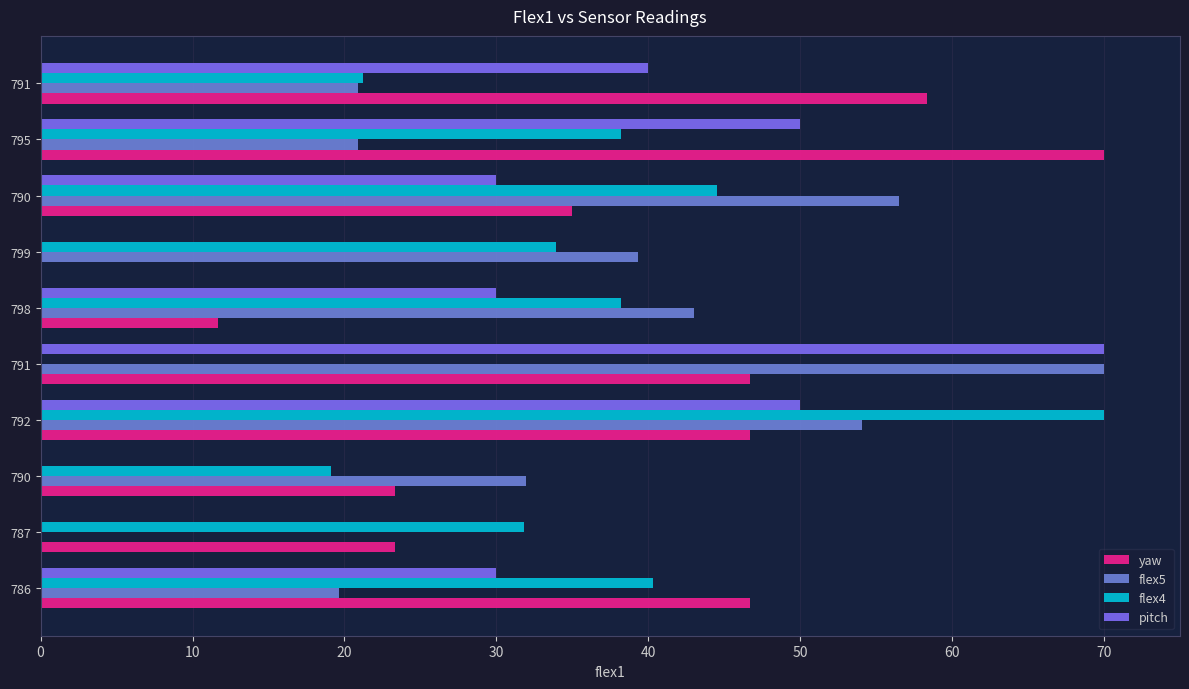

How many distinct data groups are displayed?

4